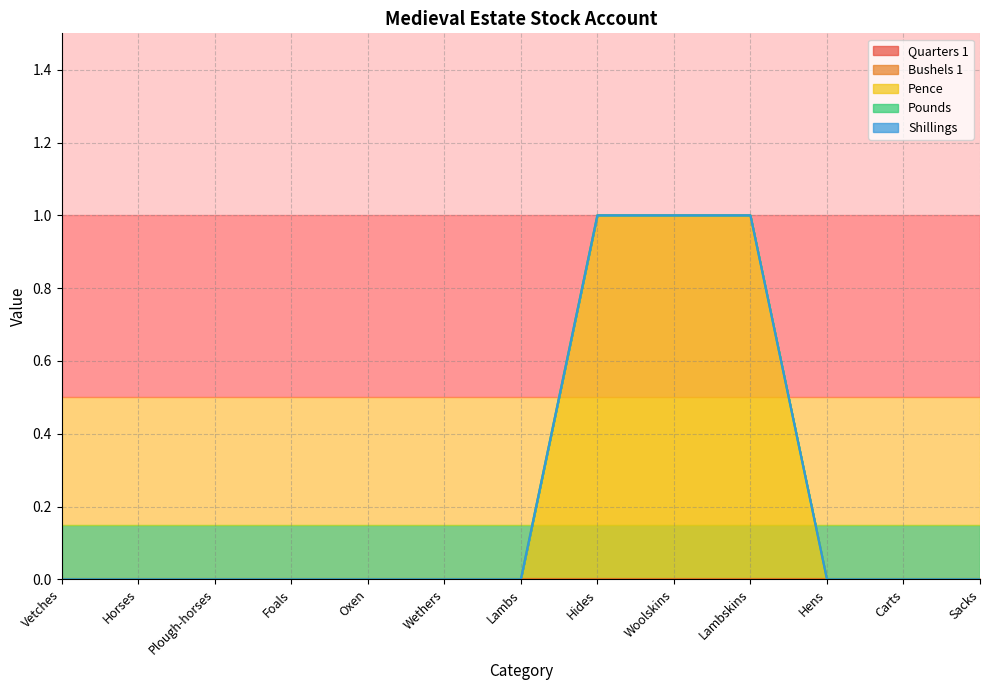

How many lines are shown in the chart?

5